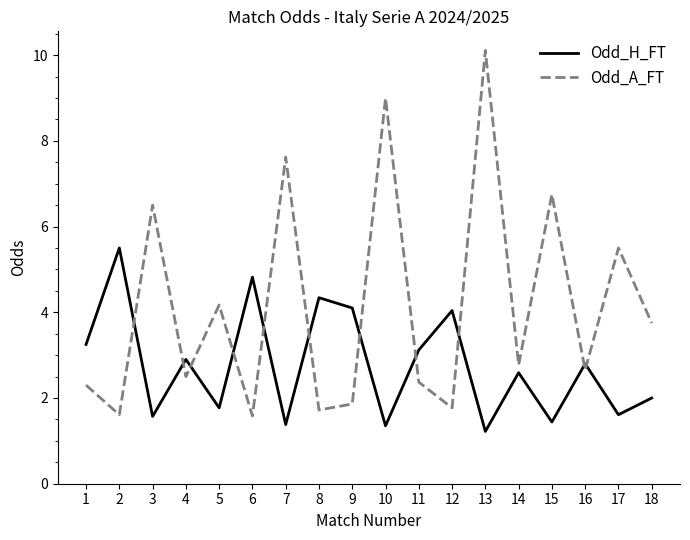

What is the difference between the second highest and second lowest values in the Odd_H_FT series?

3.5